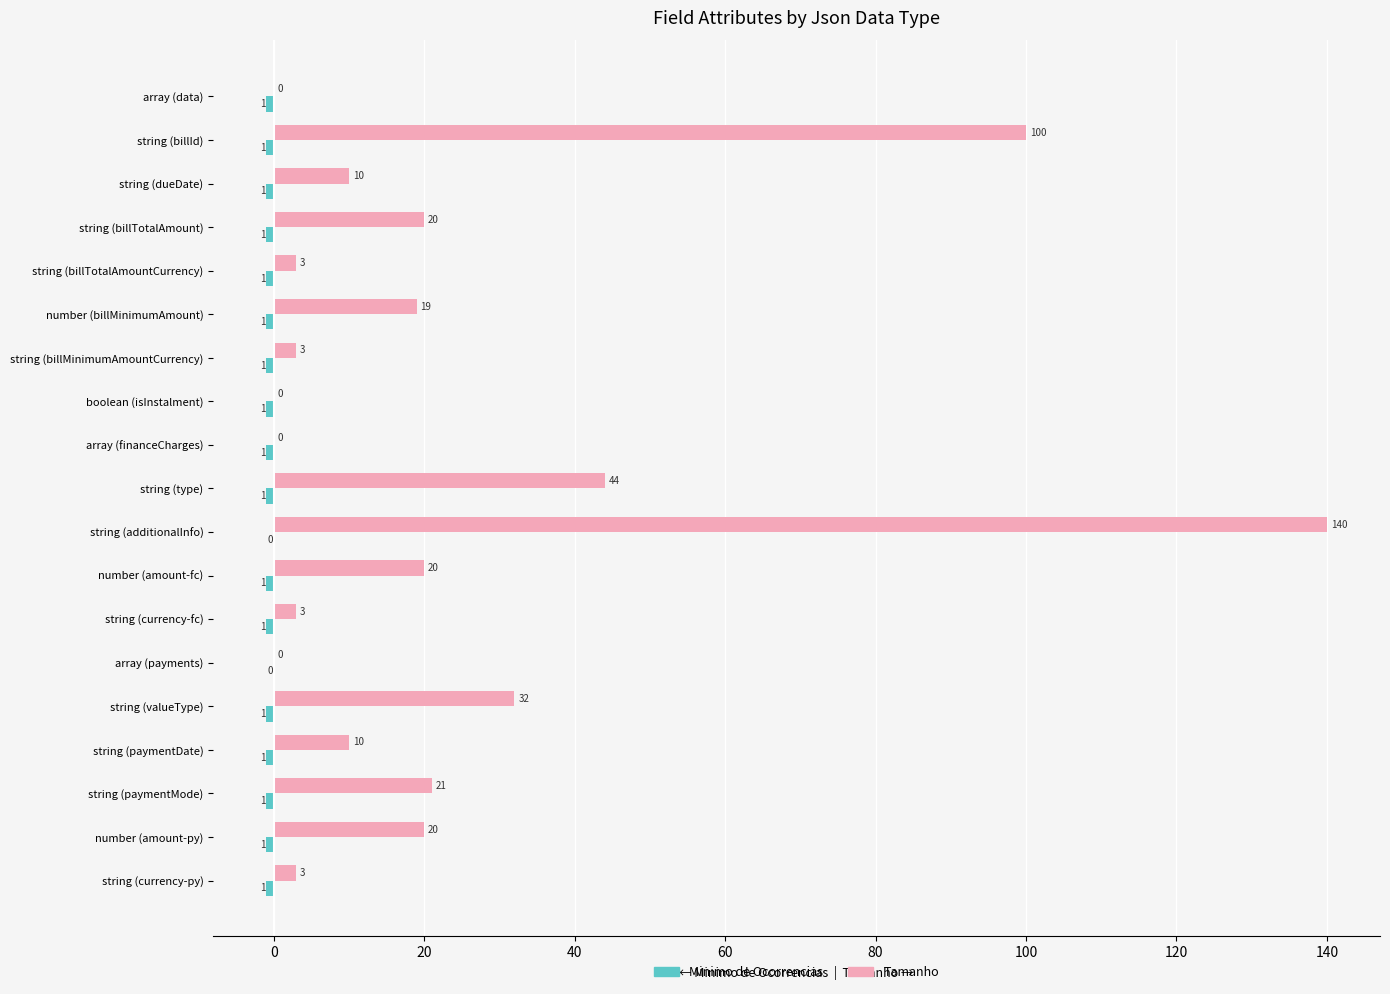

Count the number of data series in this chart.

2